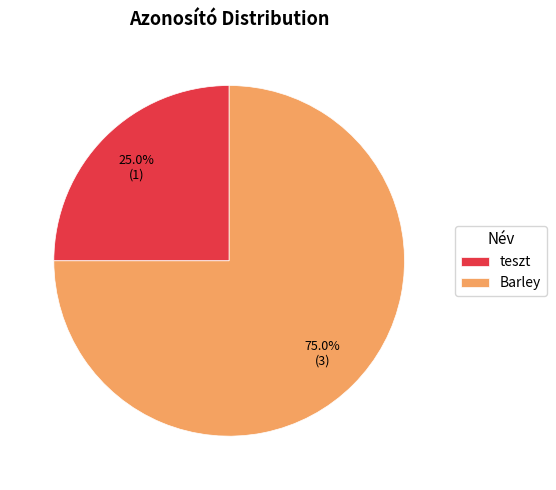

What percentage is NOT represented by teszt?

75.0%